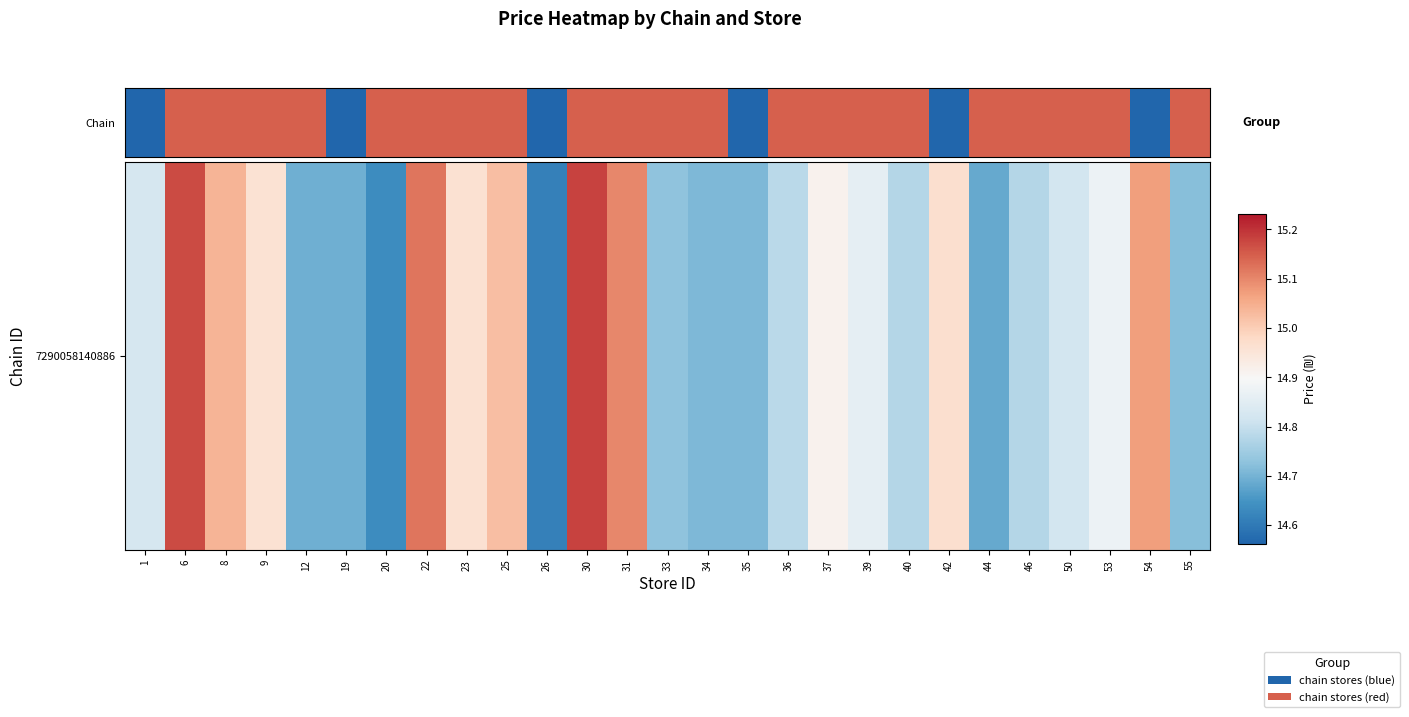

List the labels in order of value, largest first.

30, 6, 22, 31, 54, 8, 25, 42, 23, 9, 37, 53, 39, 1, 50, 36, 46, 40, 33, 55, 35, 34, 12, 19, 44, 20, 26